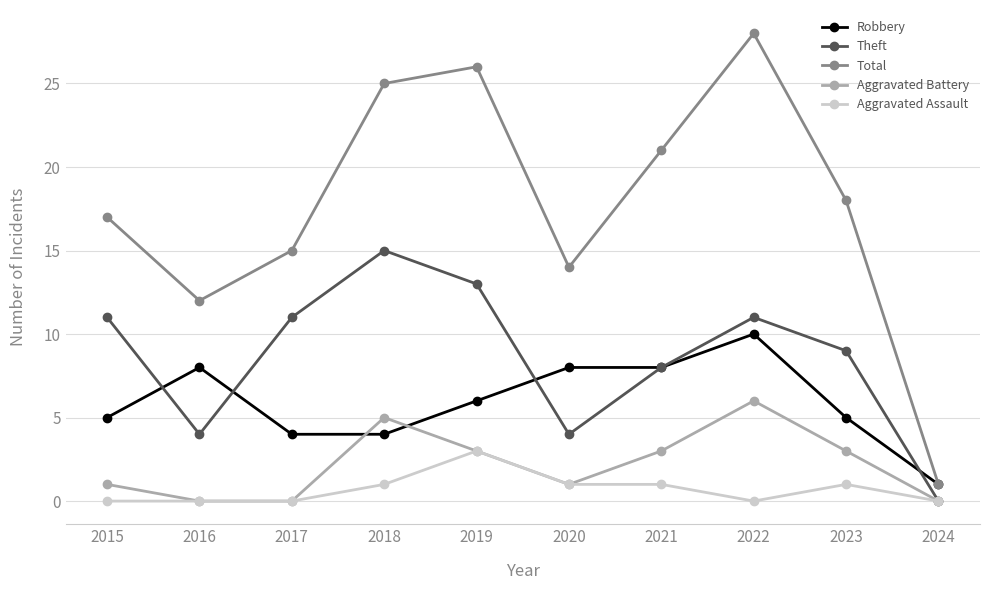

Count the Aggravated Assault values in the range 0 to 1.

9